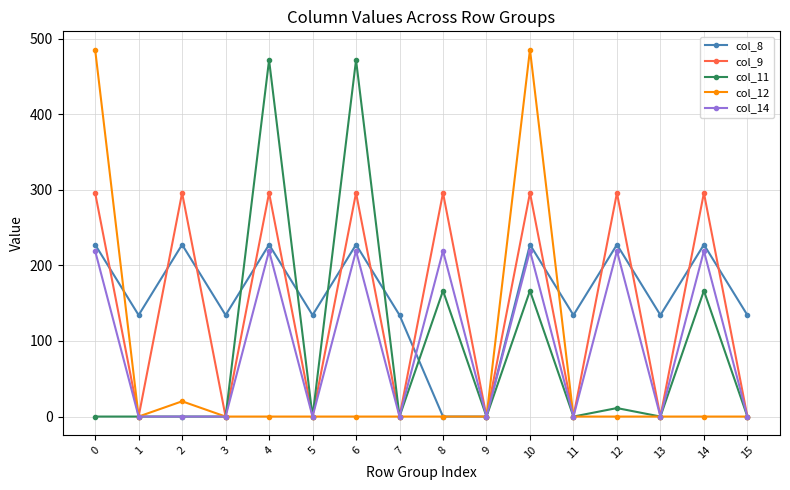

Is it true that col_11 equals 0.0 at 11?

True